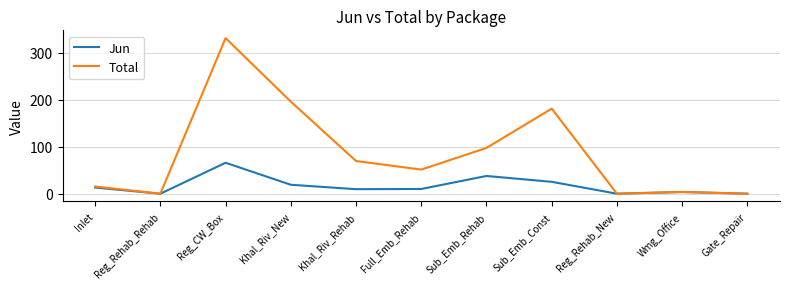

At how many categories does at least one series exceed 219?

1